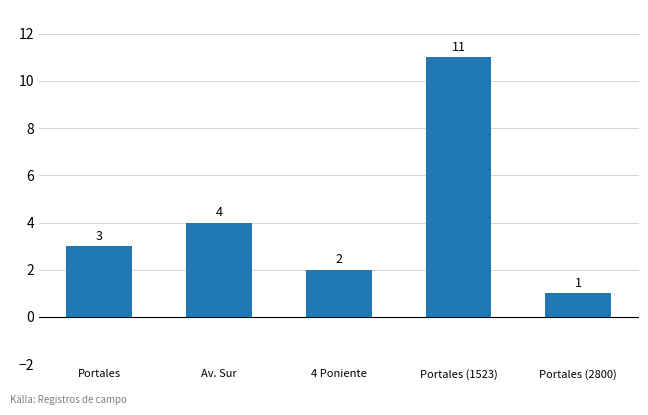

What is the greatest value displayed?

11